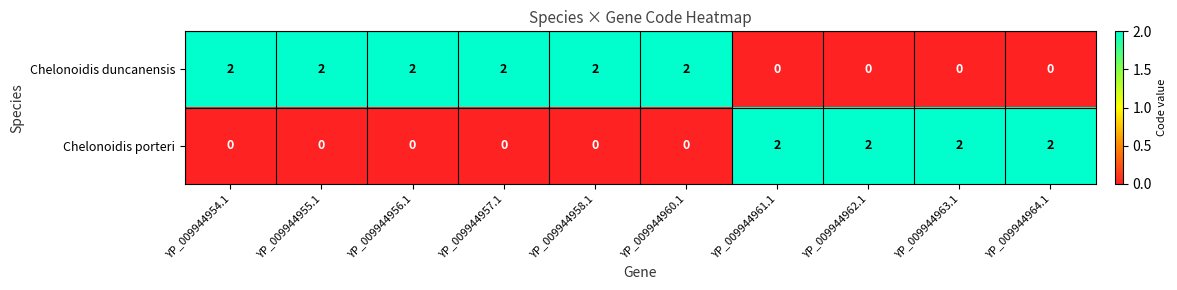

At YP_009944961.1, list the series in order from smallest to largest.

Chelonoidis duncanensis, Chelonoidis porteri